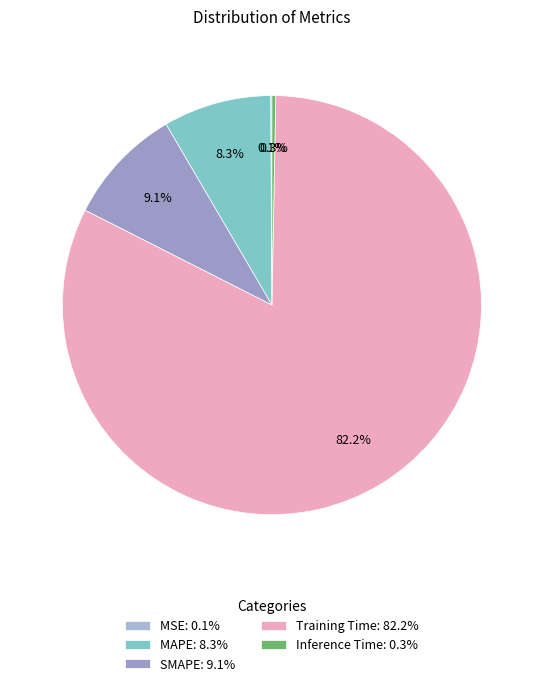

To the nearest percent, what portion does SMAPE represent?

9%